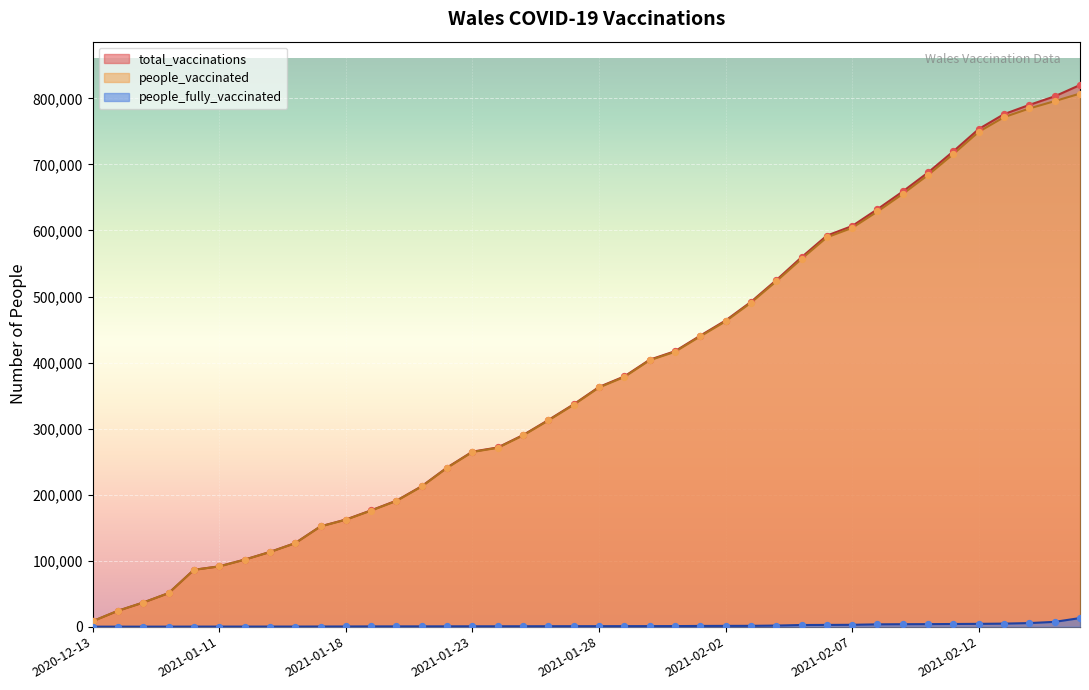

Which series has the largest Y range (max minus min)?

total_vaccinations